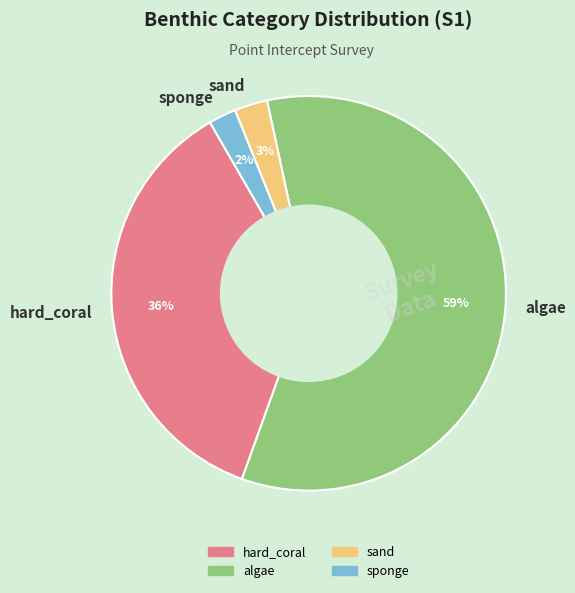

Which category has the biggest portion of the pie?

algae